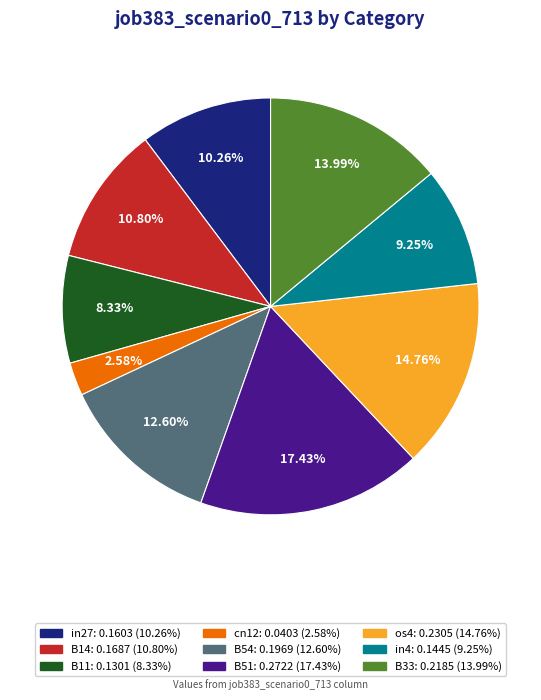

To the nearest percent, what is the difference between the cn12 and in4 slice percentages?

7%